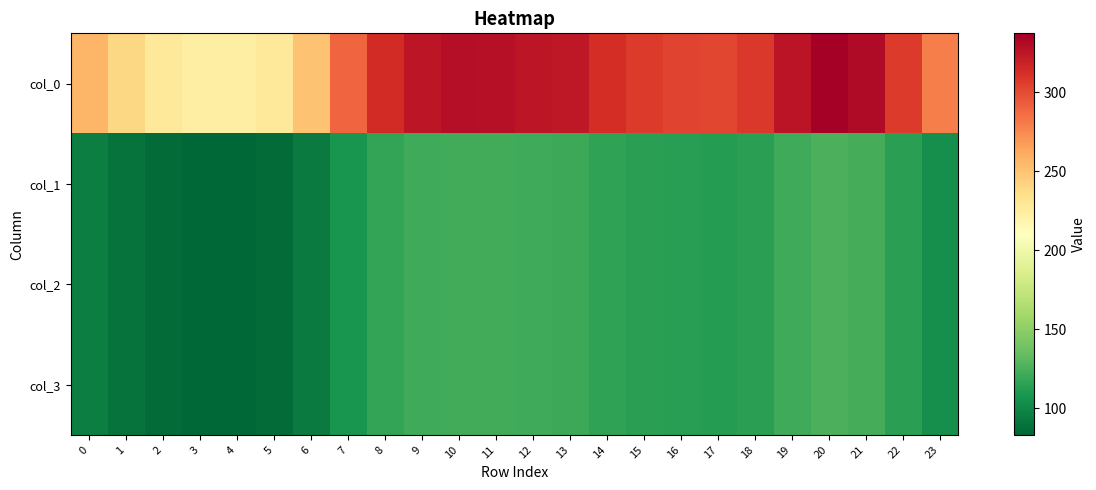

List the series in order of their peak value, lowest first.

col_1, col_2, col_3, col_0